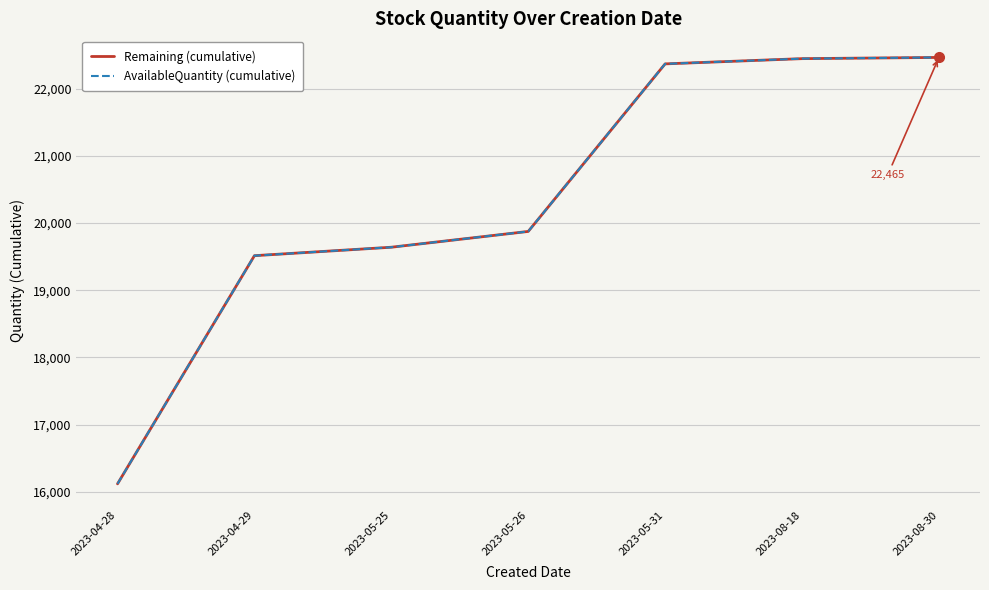

Which label corresponds to the smallest value in the chart?

2023-04-28